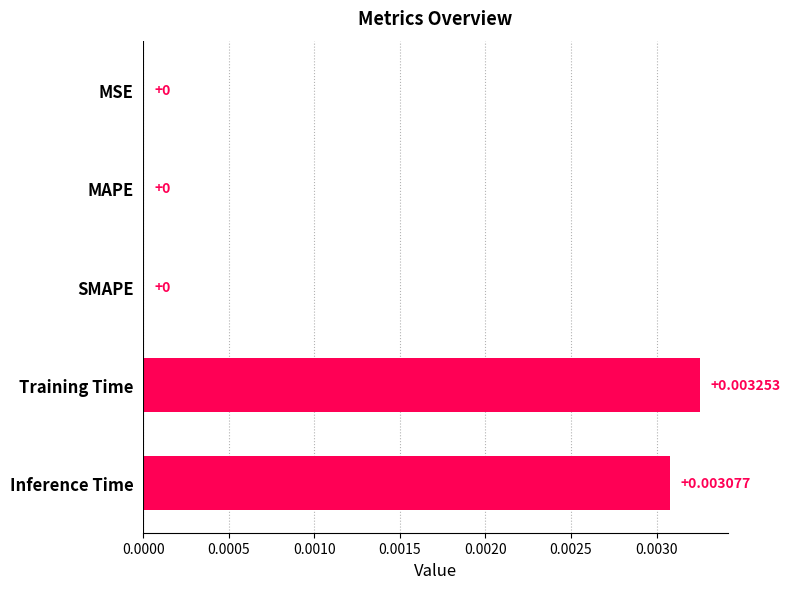

Which category has the highest value across all series?

Training Time